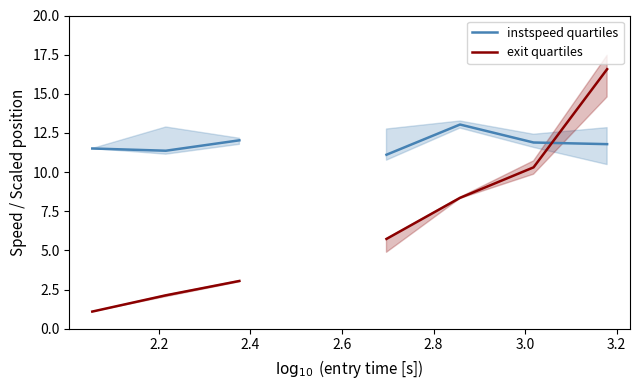

After their last crossing, which series has the higher values: instspeed quartiles or exit quartiles?

exit quartiles